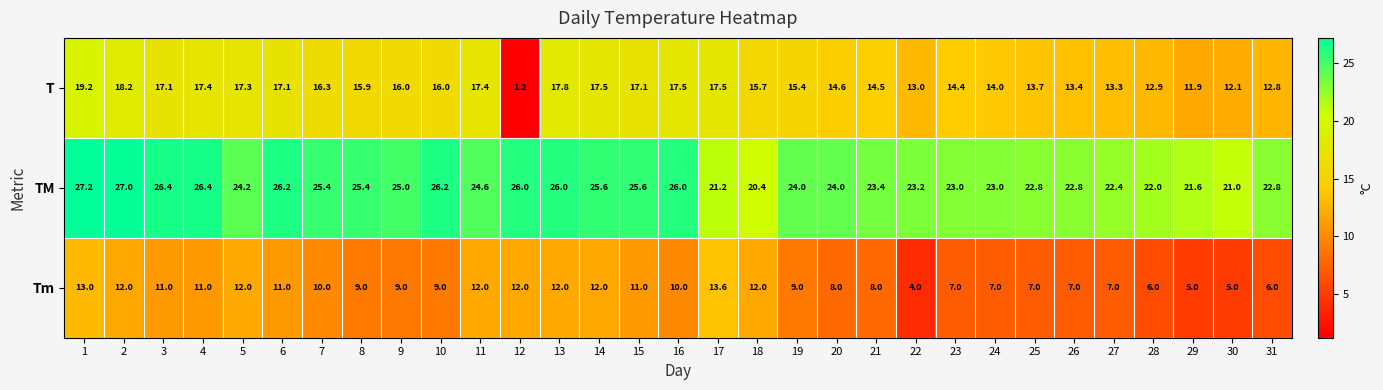

Is it true that T equals 23.9 at 9?

False